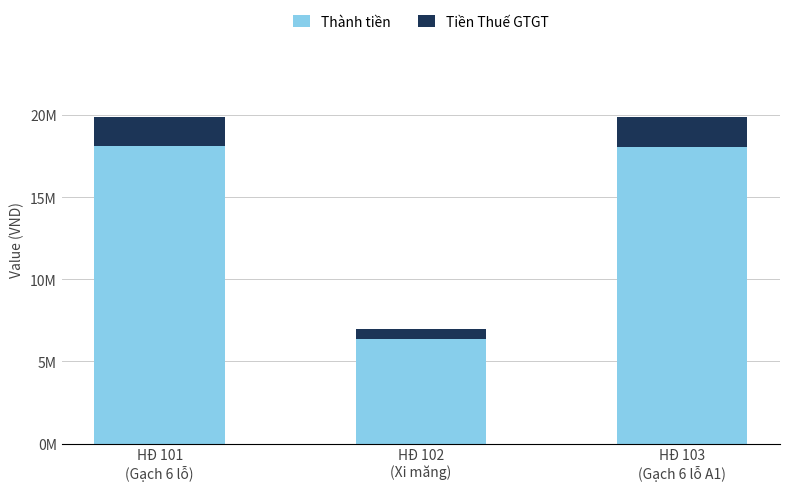

What is the sum of all Tiền Thuế GTGT values?

4250455